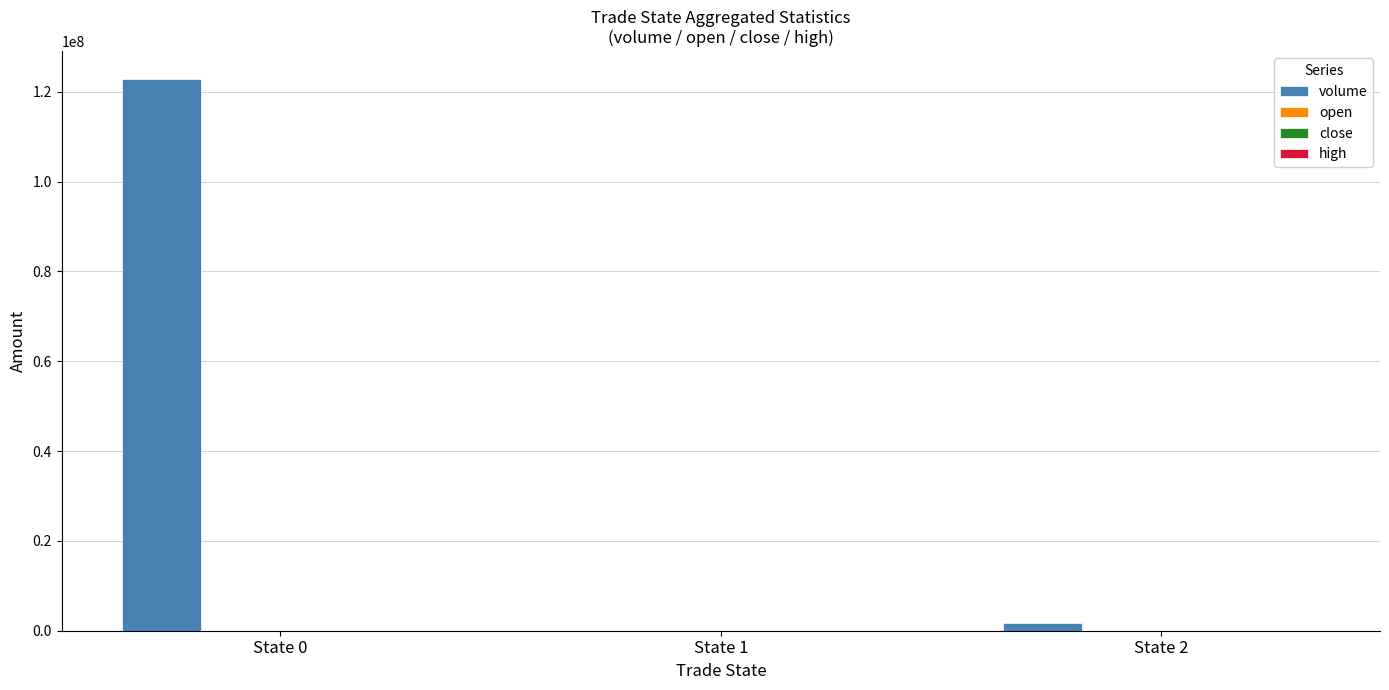

What is the sum of all volume values?

124628813.4